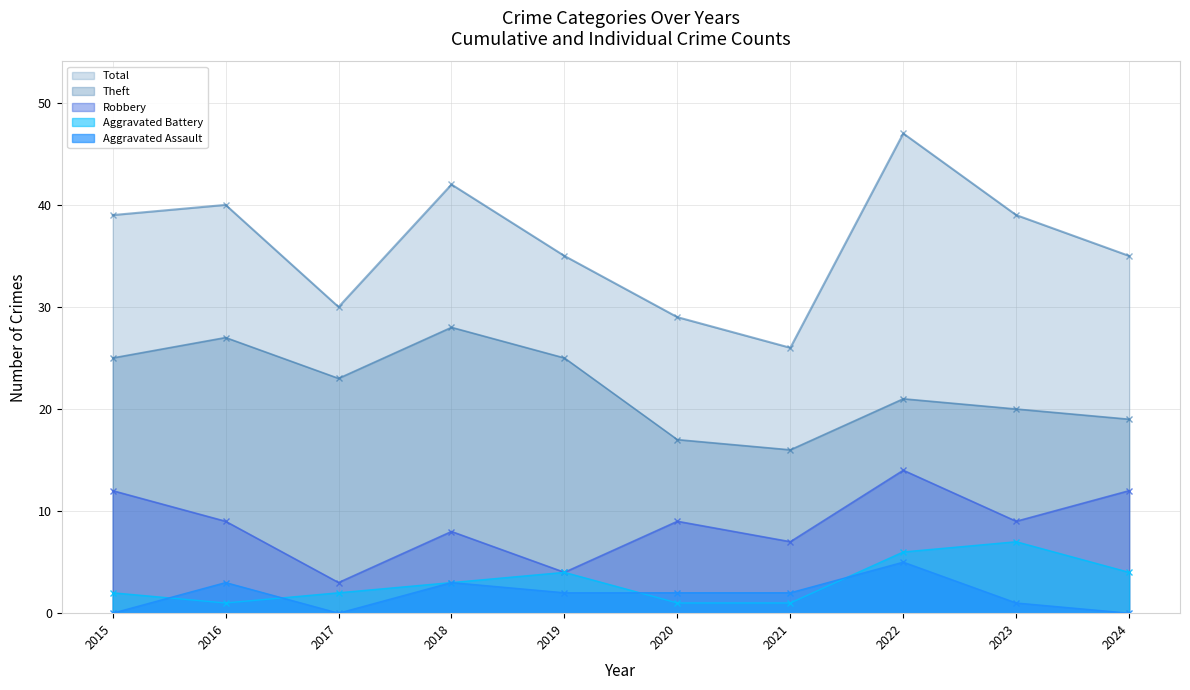

Read the Total value at 2019, to the nearest 10.

40